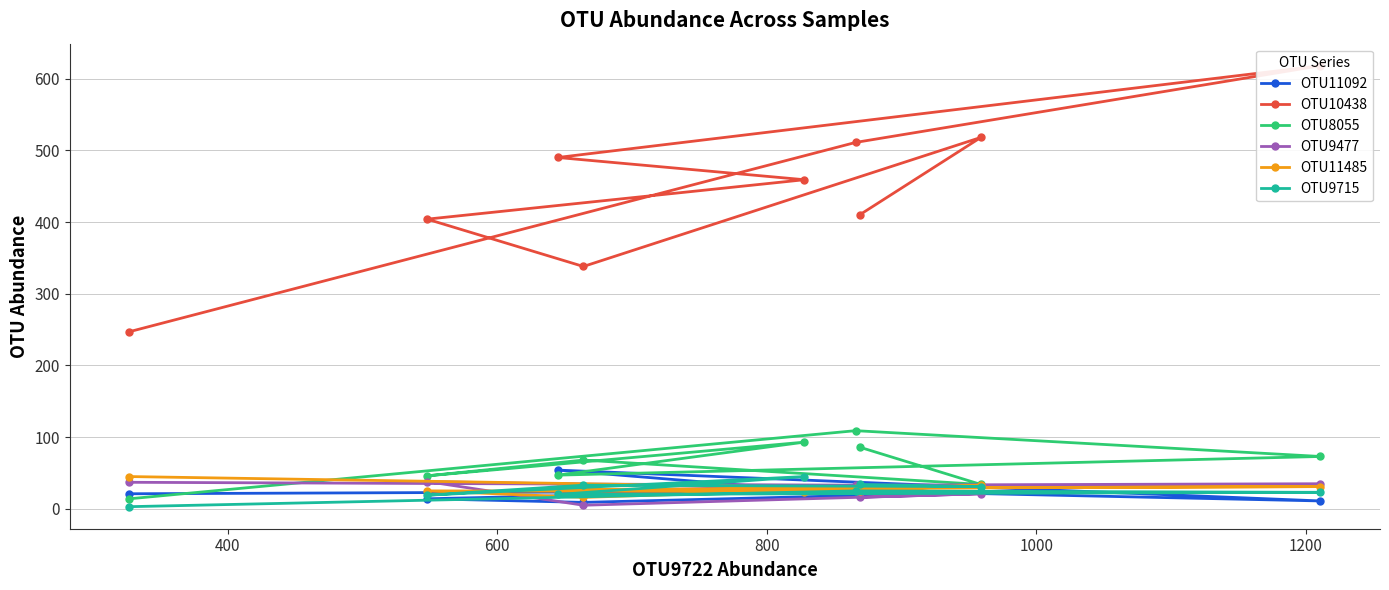

True or false: OTU11092 and OTU10438 cross at least once.

False